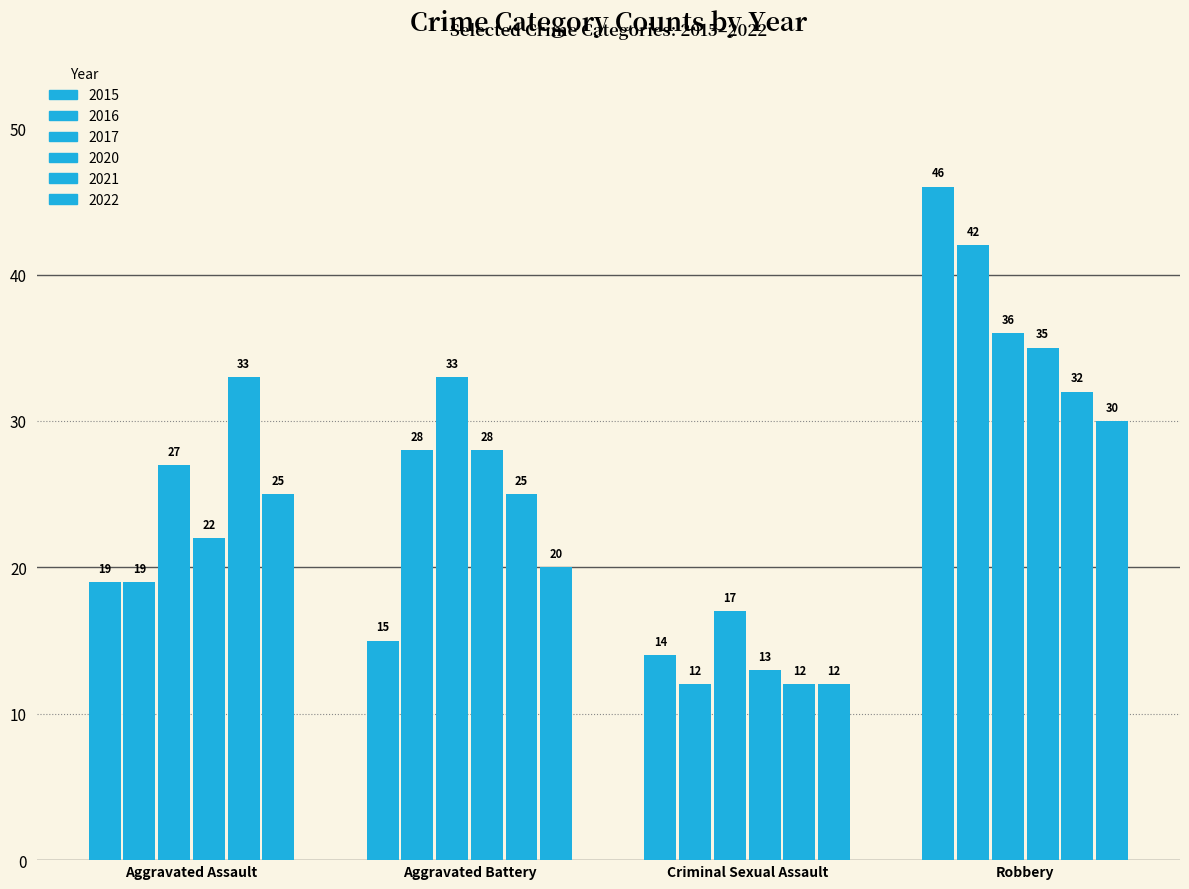

How many bars are there in total?

24